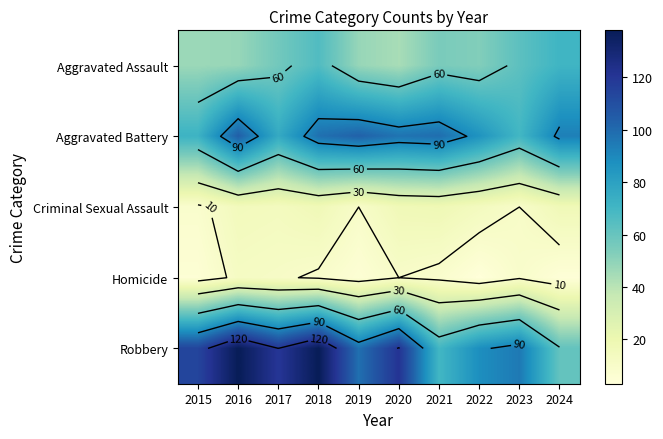

Between 2020 and 2022, which series saw the biggest shift?

Robbery